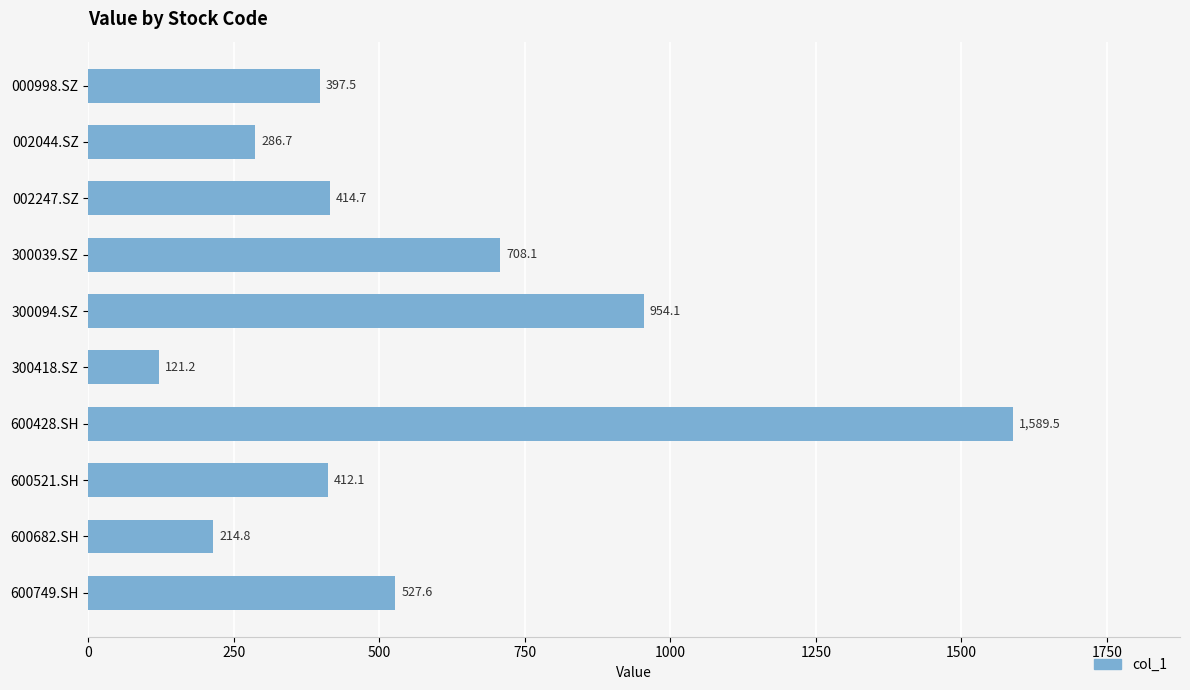

What is the minimum value shown in the chart?

121.2